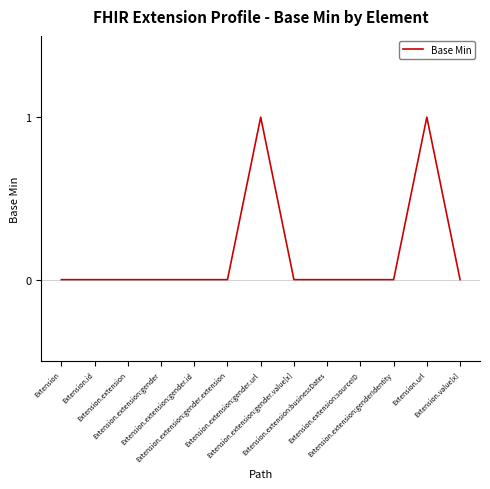

What is the sum of all values?

2